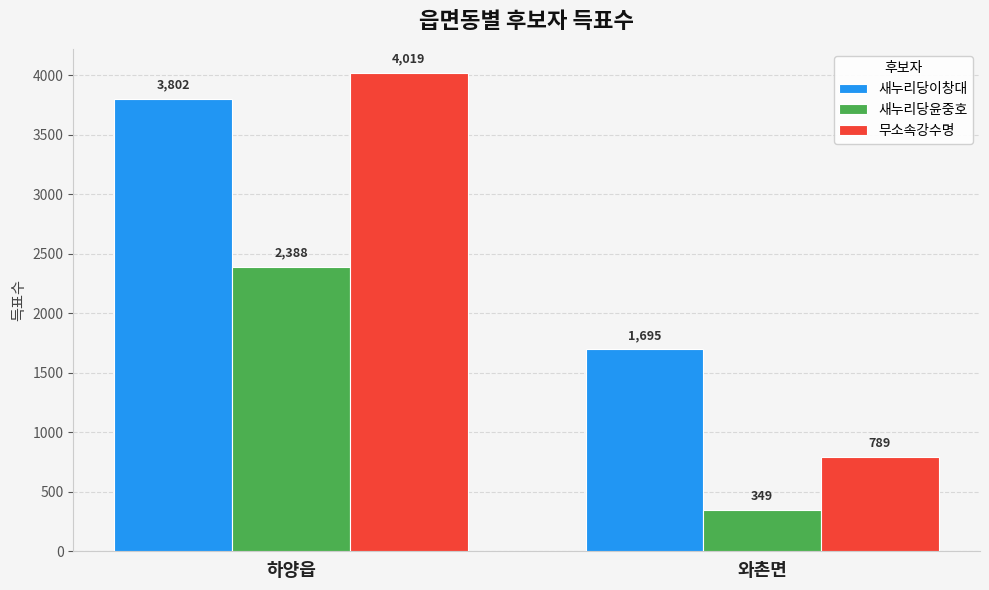

Reading left to right, list all the values displayed in this chart.

새누리당이창대: 3802	1695
새누리당윤중호: 2388	349
무소속강수명: 4019	789